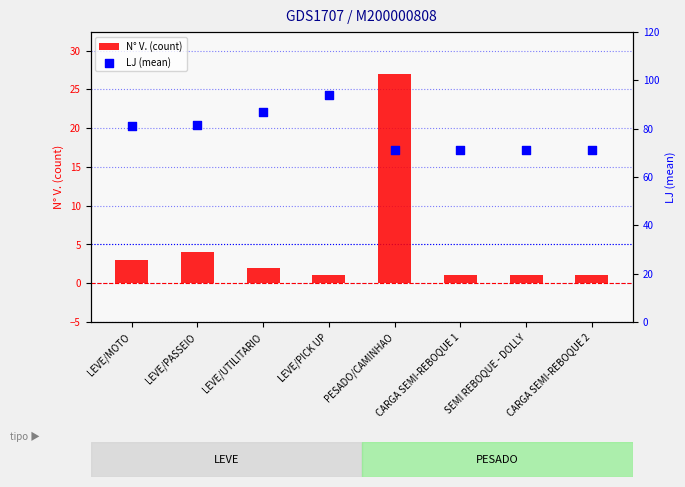

Is the value of N° V. (count) at LEVE/UTILITARIO greater than the value of LJ (mean) at LEVE/MOTO?

No